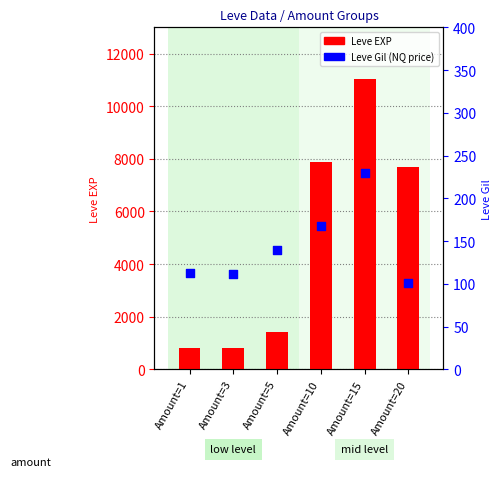

At how many categories does at least one series exceed 10625?

1